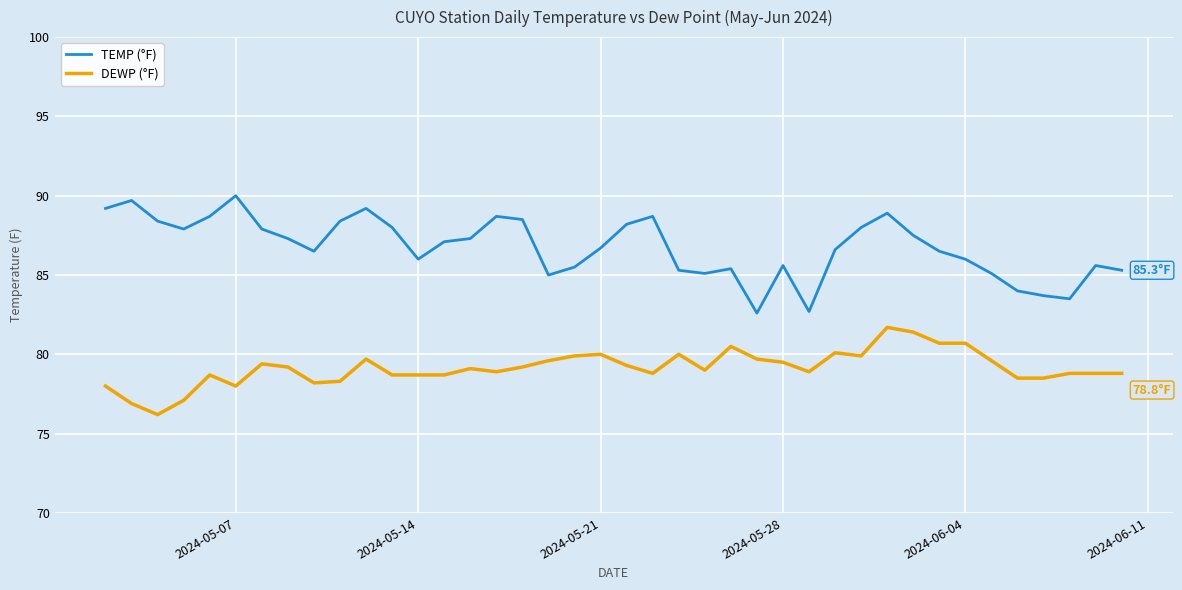

Rank the series by their maximum value, from highest to lowest.

TEMP (°F), DEWP (°F)